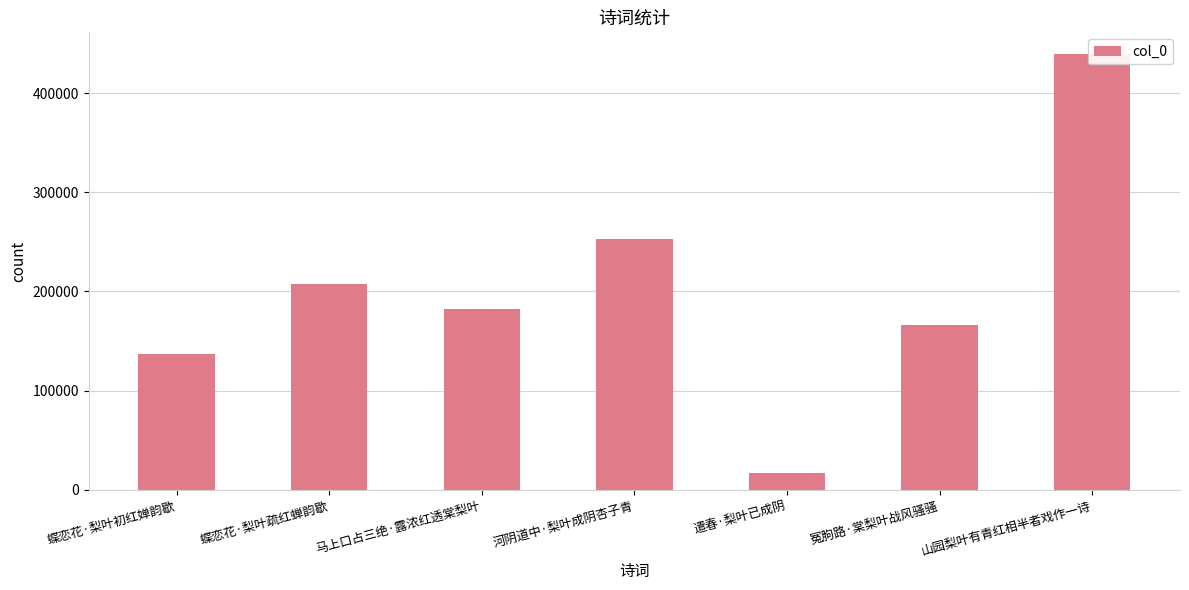

Rank the categories by value from lowest to highest.

遣春·梨叶已成阴, 蝶恋花·梨叶初红婵韵歇, 冤胊路·棠梨叶战风骚骚, 马上口占三绝·露浓红透棠梨叶, 蝶恋花·梨叶疏红蝉韵歇, 河阴道中·梨叶成阴杏子青, 山园梨叶有青红相半者戏作一诗